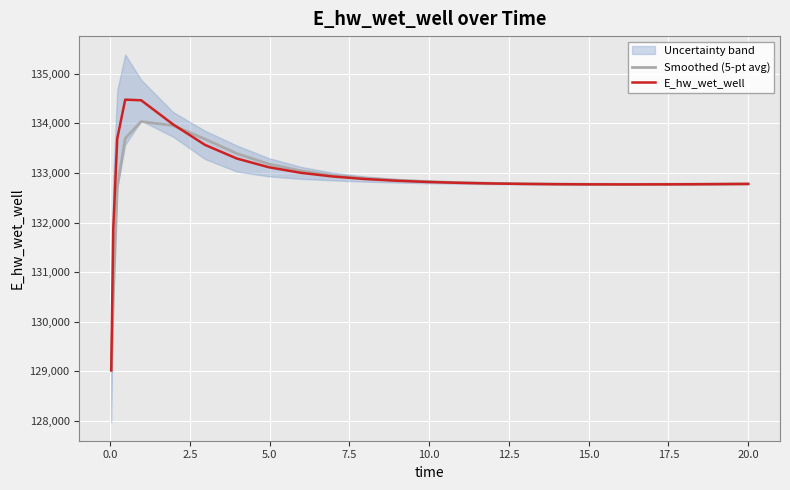

What is the maximum value for Smoothed (5-pt avg)?

134038.2